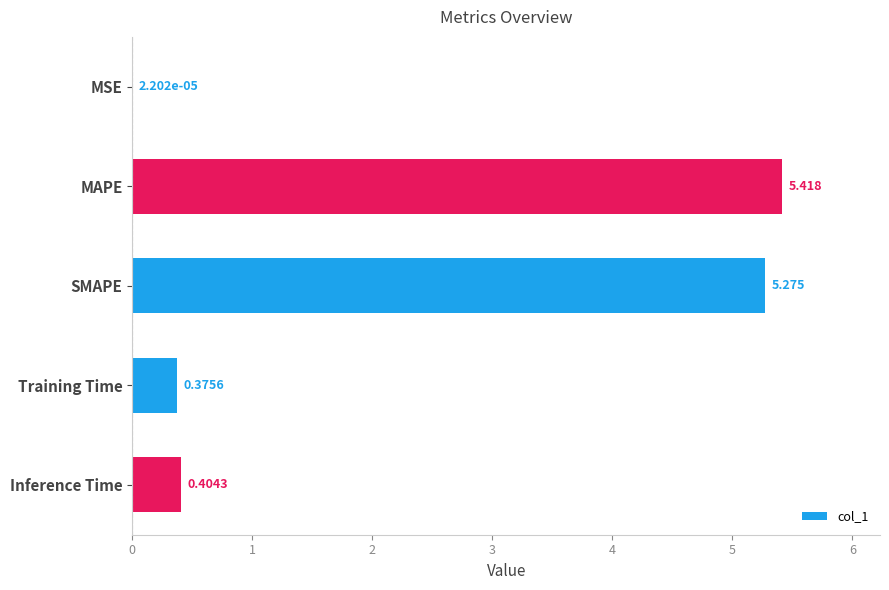

Where is the data nearest to the value 2?

Inference Time